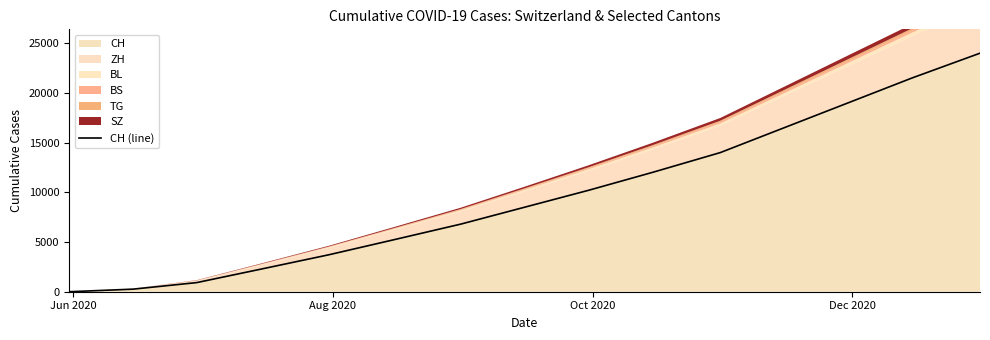

Does the chart have visible grid lines?

No